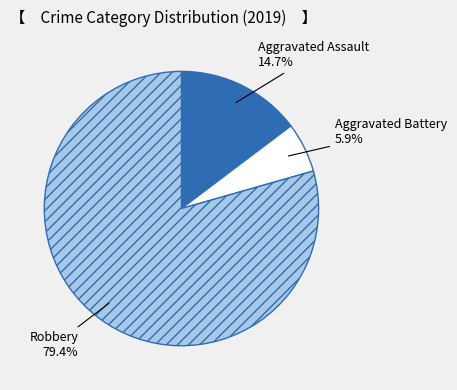

Is it true that Aggravated Battery is 1% of the pie?

False